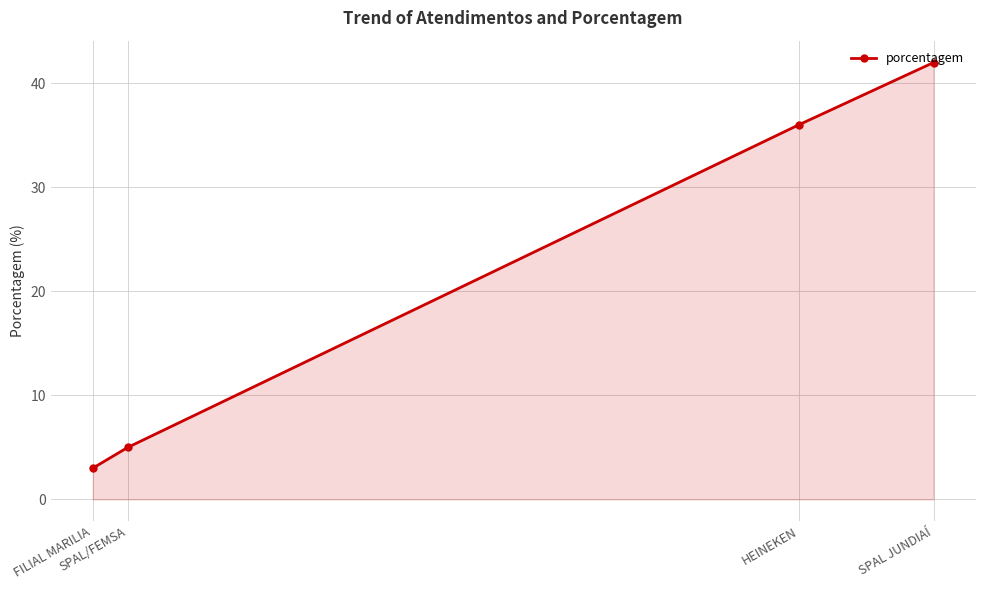

Between SPAL/FEMSA and FILIAL MARILIA, which is larger?

SPAL/FEMSA